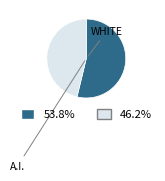

Is there any slice that represents more than half of the pie?

Yes